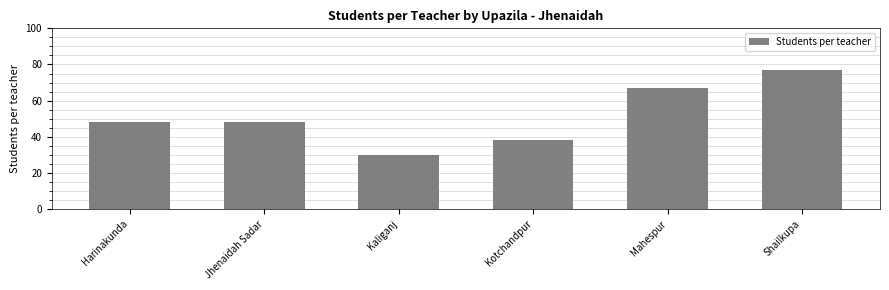

Count the number of data series in this chart.

1